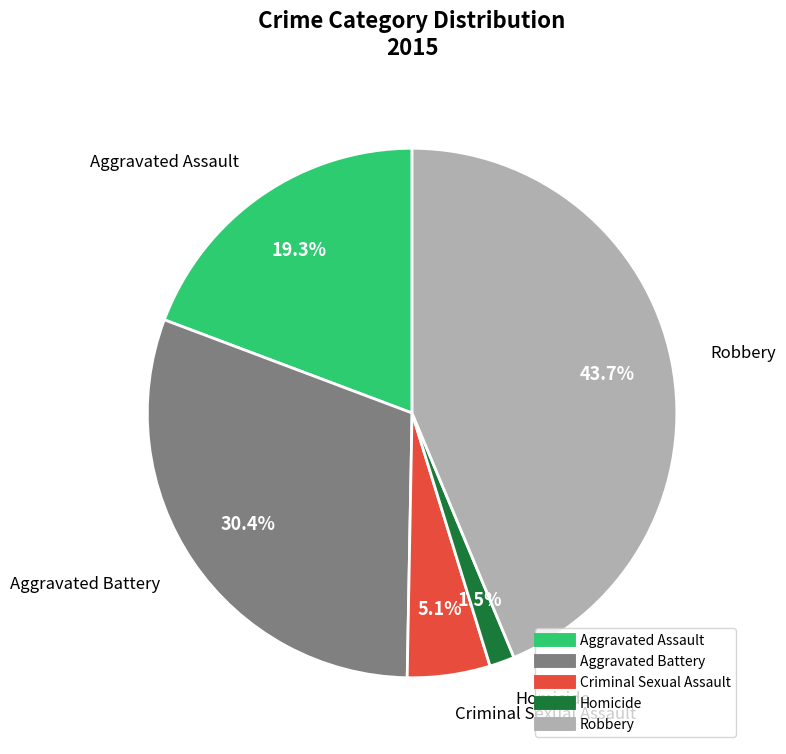

True or false: Aggravated Assault accounts for 19% of the total.

True